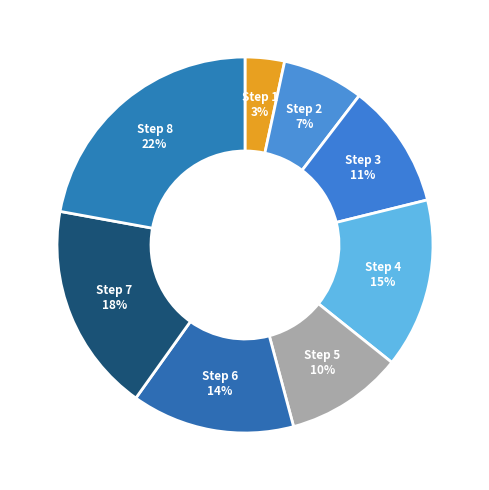

True or false: Step 3 accounts for 23% of the total.

False